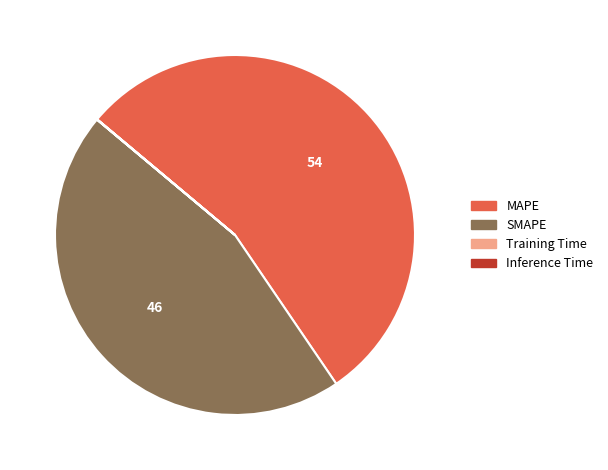

Which category has the biggest portion of the pie?

MAPE